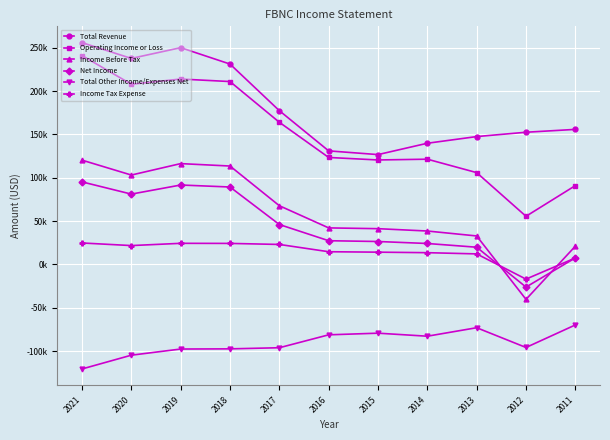

What are all the series names shown in the legend?

Total Revenue, Operating Income or Loss, Income Before Tax, Net Income, Total Other Income/Expenses Net, Income Tax Expense